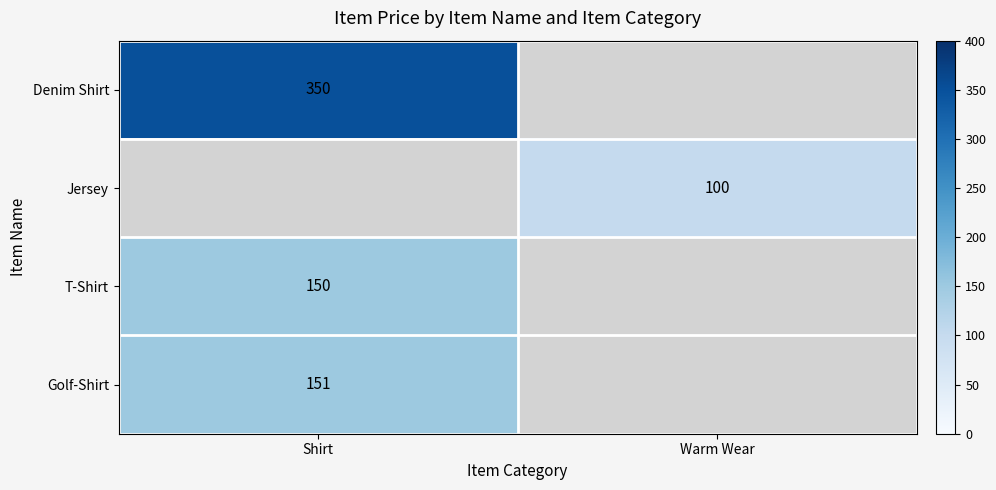

Is the value of Jersey at Warm Wear greater than the value of Golf-Shirt at Shirt?

No